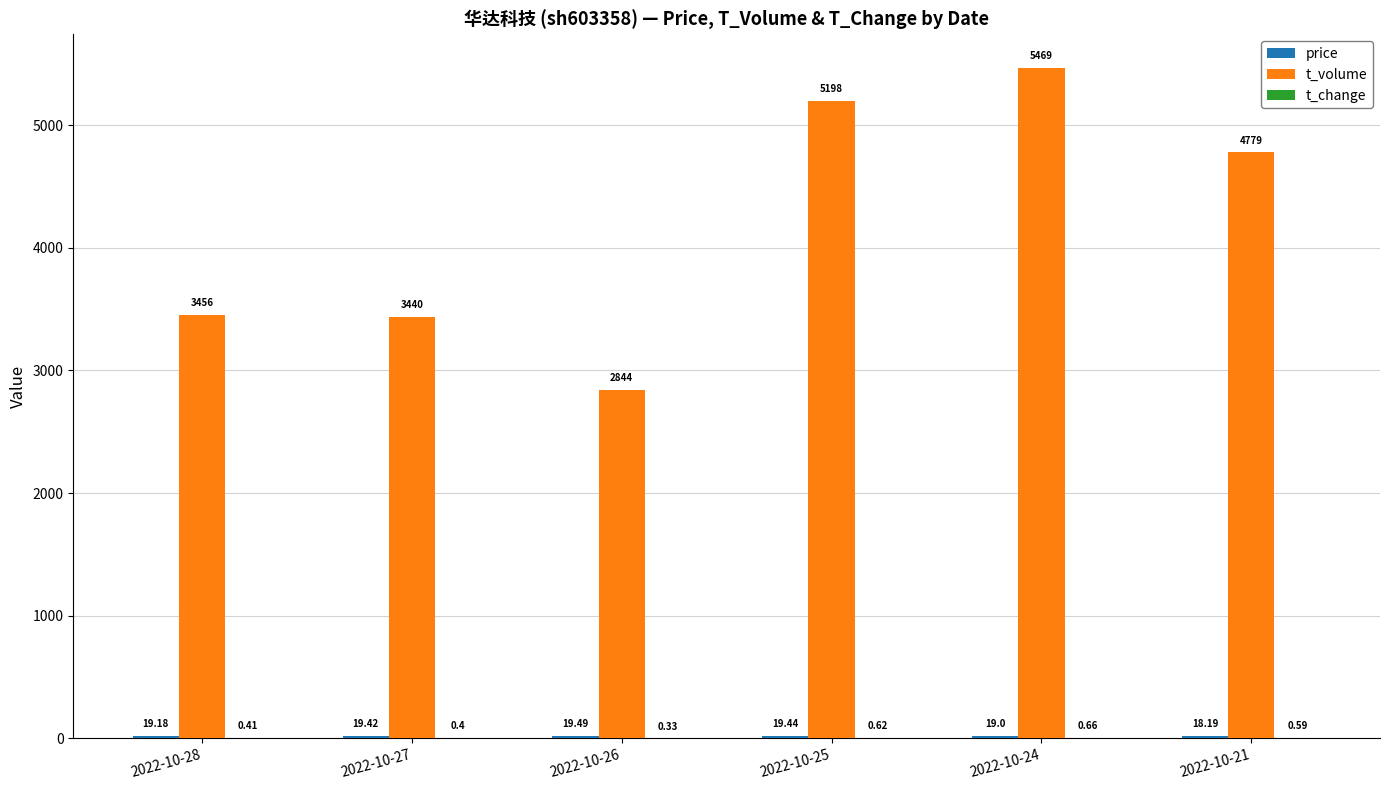

How many categories are shown in the chart?

6